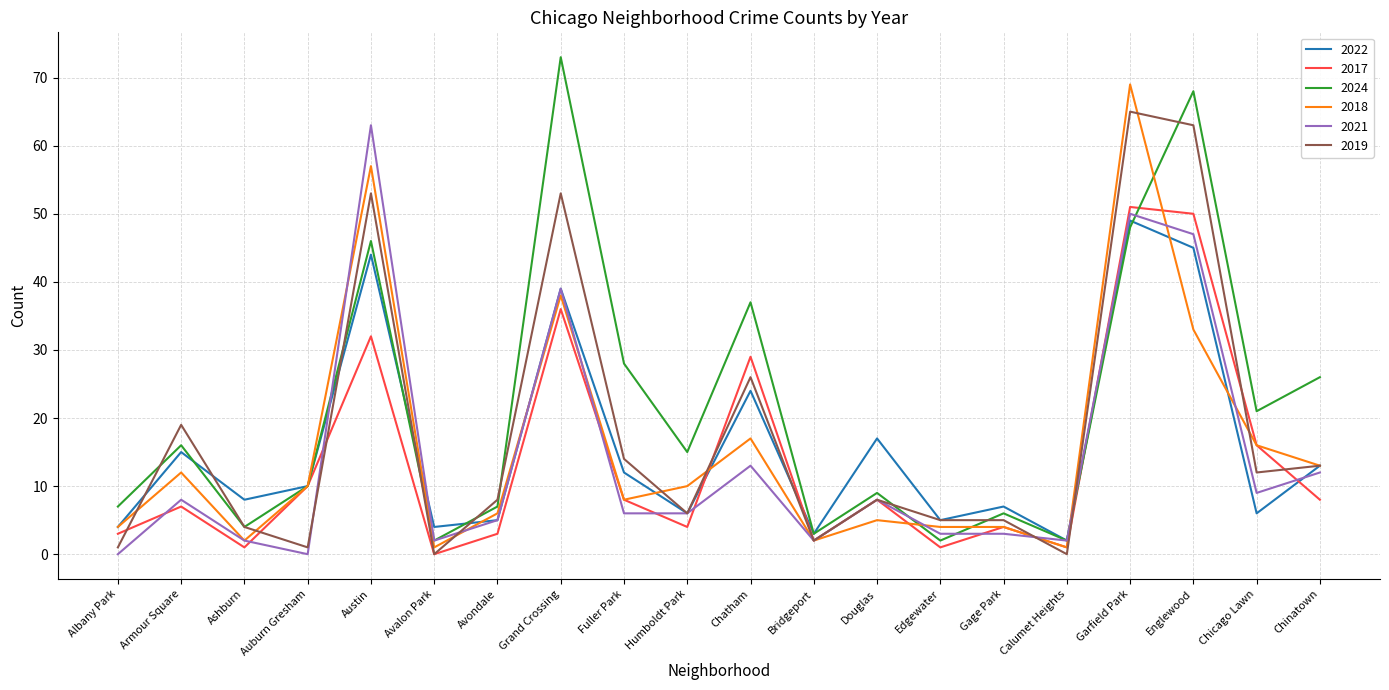

Which series has the widest spread of values?

2024